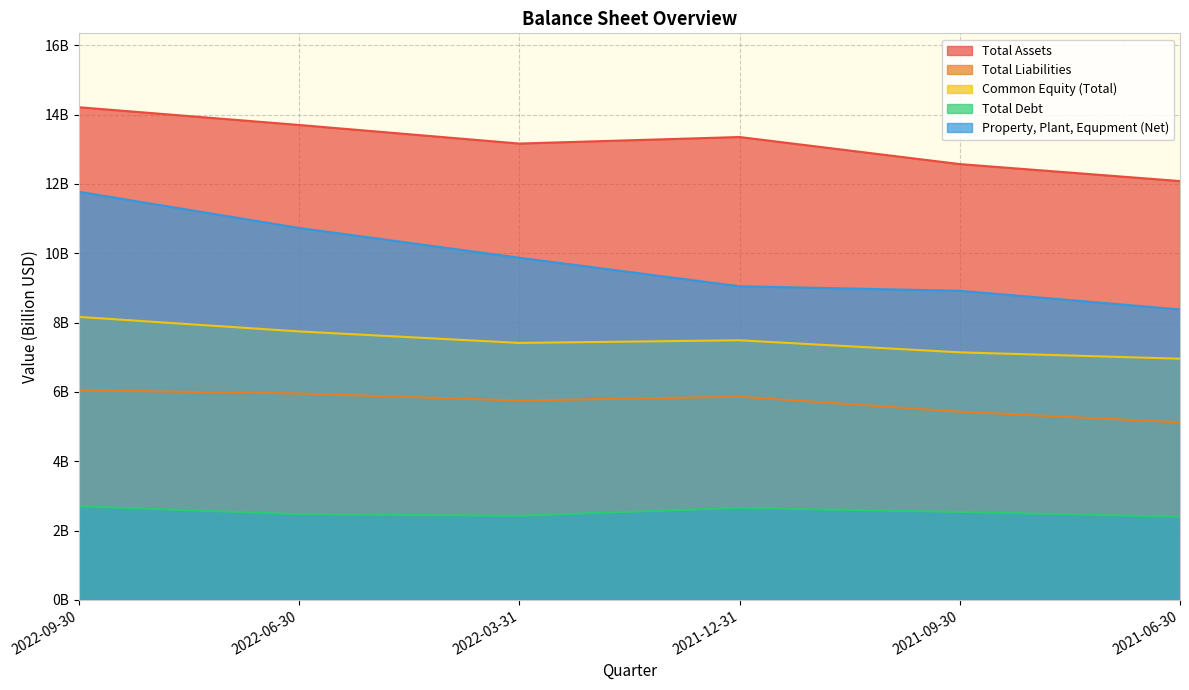

Rank the series by their average value, from lowest to highest.

Total Debt, Total Liabilities, Common Equity (Total), Property, Plant, Equpment (Net), Total Assets